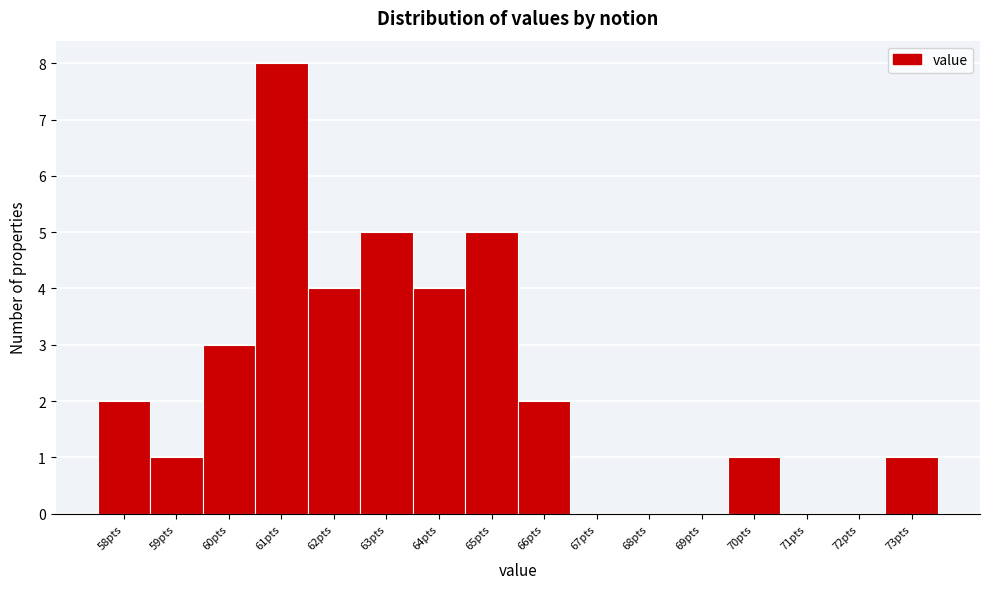

Reading left to right, list all the values displayed in this chart.

58pts=2	59pts=1	60pts=3	61pts=8	62pts=4	63pts=5	64pts=4	65pts=5	66pts=2	67pts=0	68pts=0	69pts=0	70pts=1	71pts=0	72pts=0	73pts=1